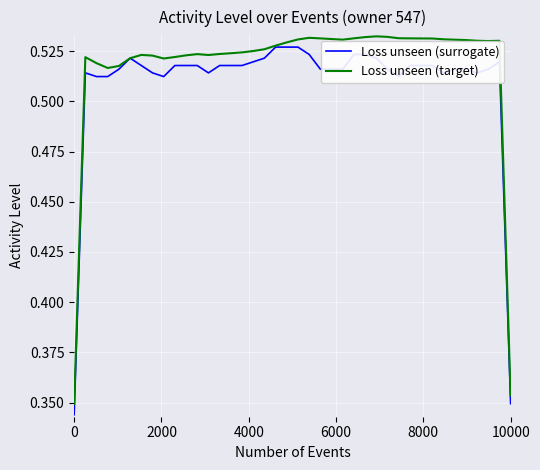

Which series has the largest total across all categories?

Loss unseen (target)